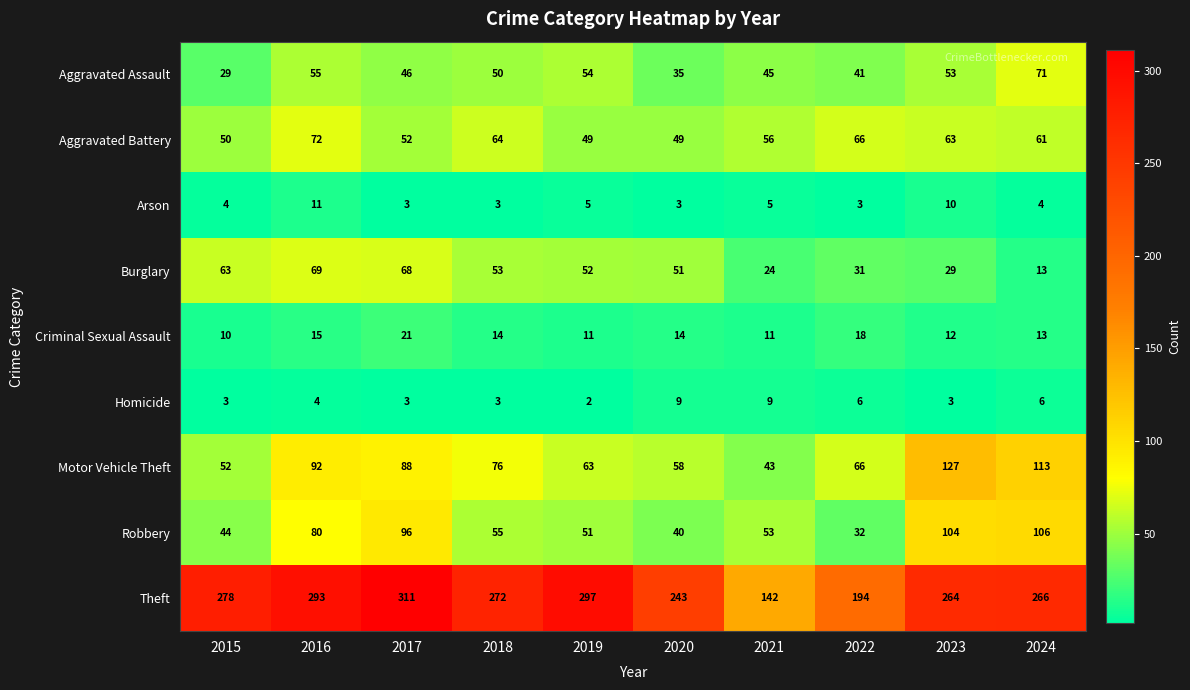

What is the average value of the Aggravated Assault series?

48